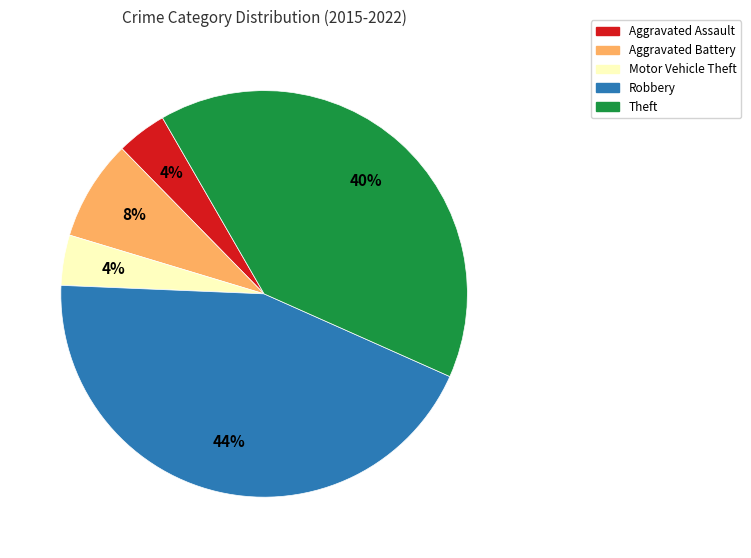

Between Aggravated Battery and Robbery, which is larger?

Robbery